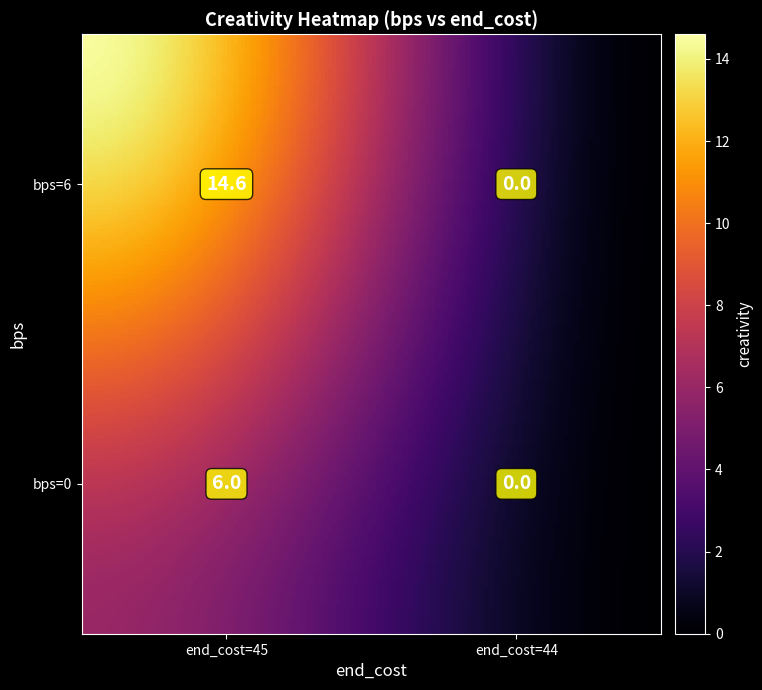

What is the change in value from bps_6_end_cost_45 to bps_0_end_cost_44?

-14.6